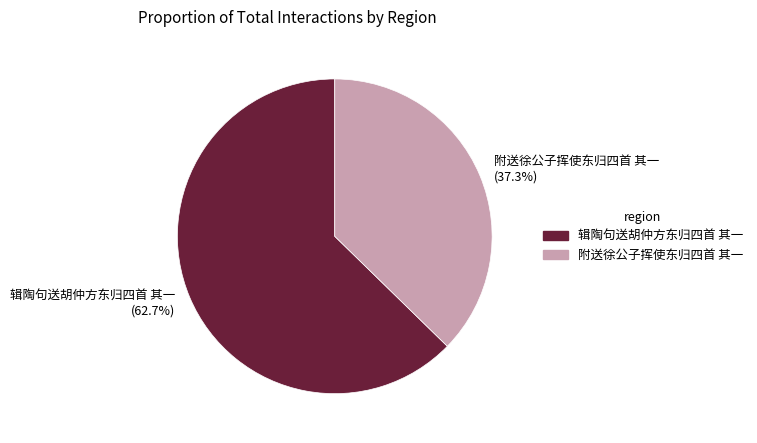

Rank the categories by value from lowest to highest.

附送徐公子挥使东归四首 其一, 辑陶句送胡仲方东归四首 其一